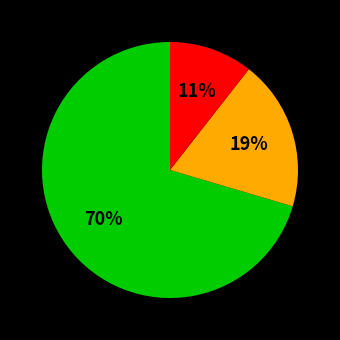

To the nearest percent, what is the average slice percentage?

33%